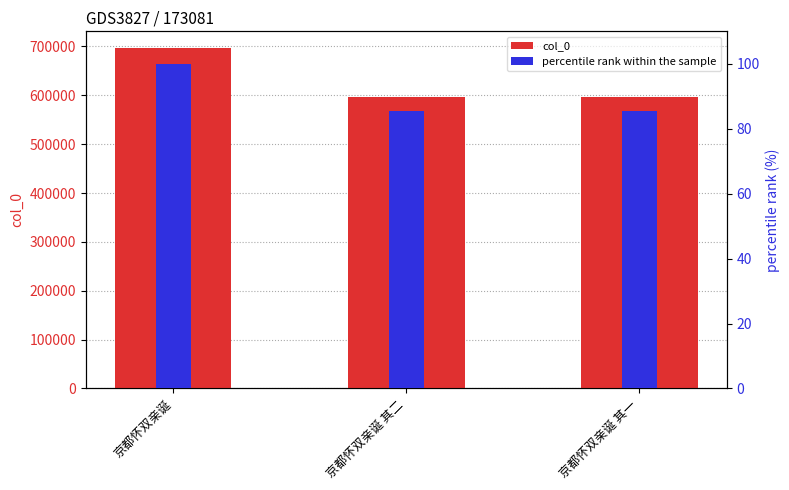

Reading right to left, list all the values displayed in this chart.

col_0: 京都怀双亲诞 其一=595518.0	京都怀双亲诞 其二=595519.0	京都怀双亲诞=696092.0
percentile rank within the sample: 京都怀双亲诞 其一=85.6	京都怀双亲诞 其二=85.6	京都怀双亲诞=100.0